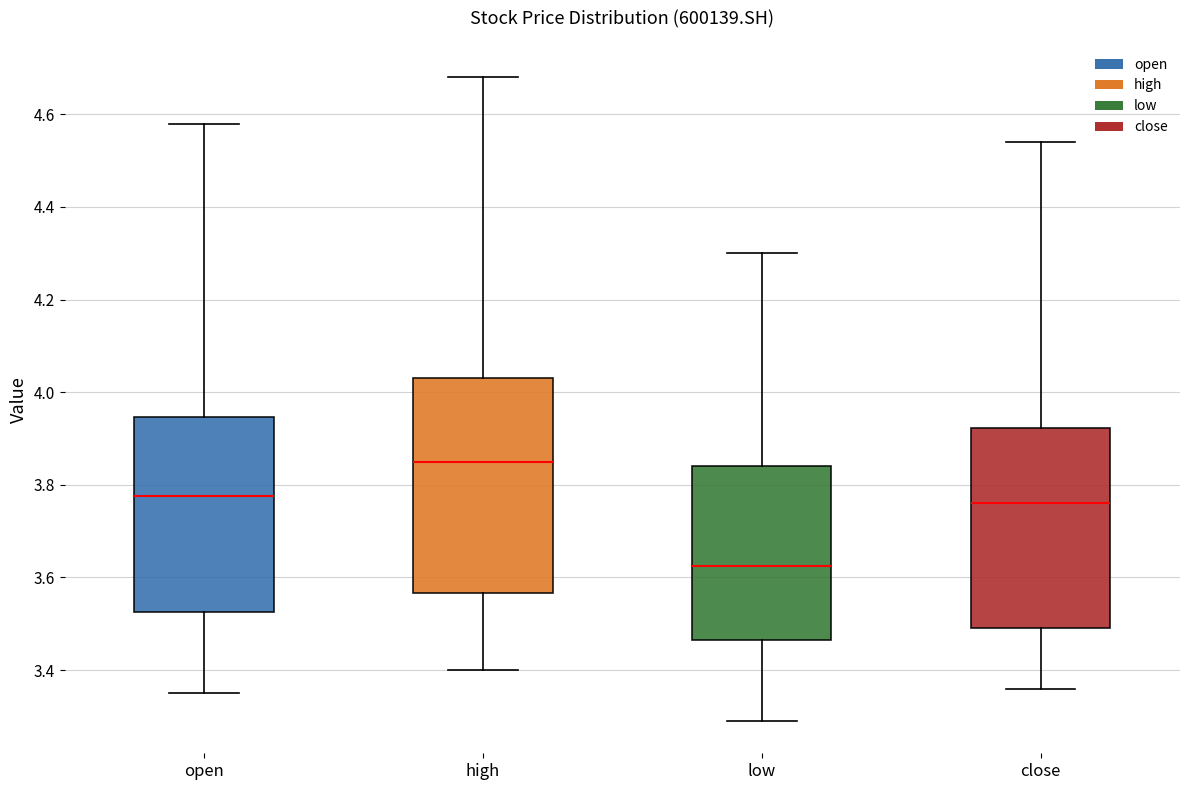

Comparing the boxes themselves (not the whiskers), which one is the tallest?

high